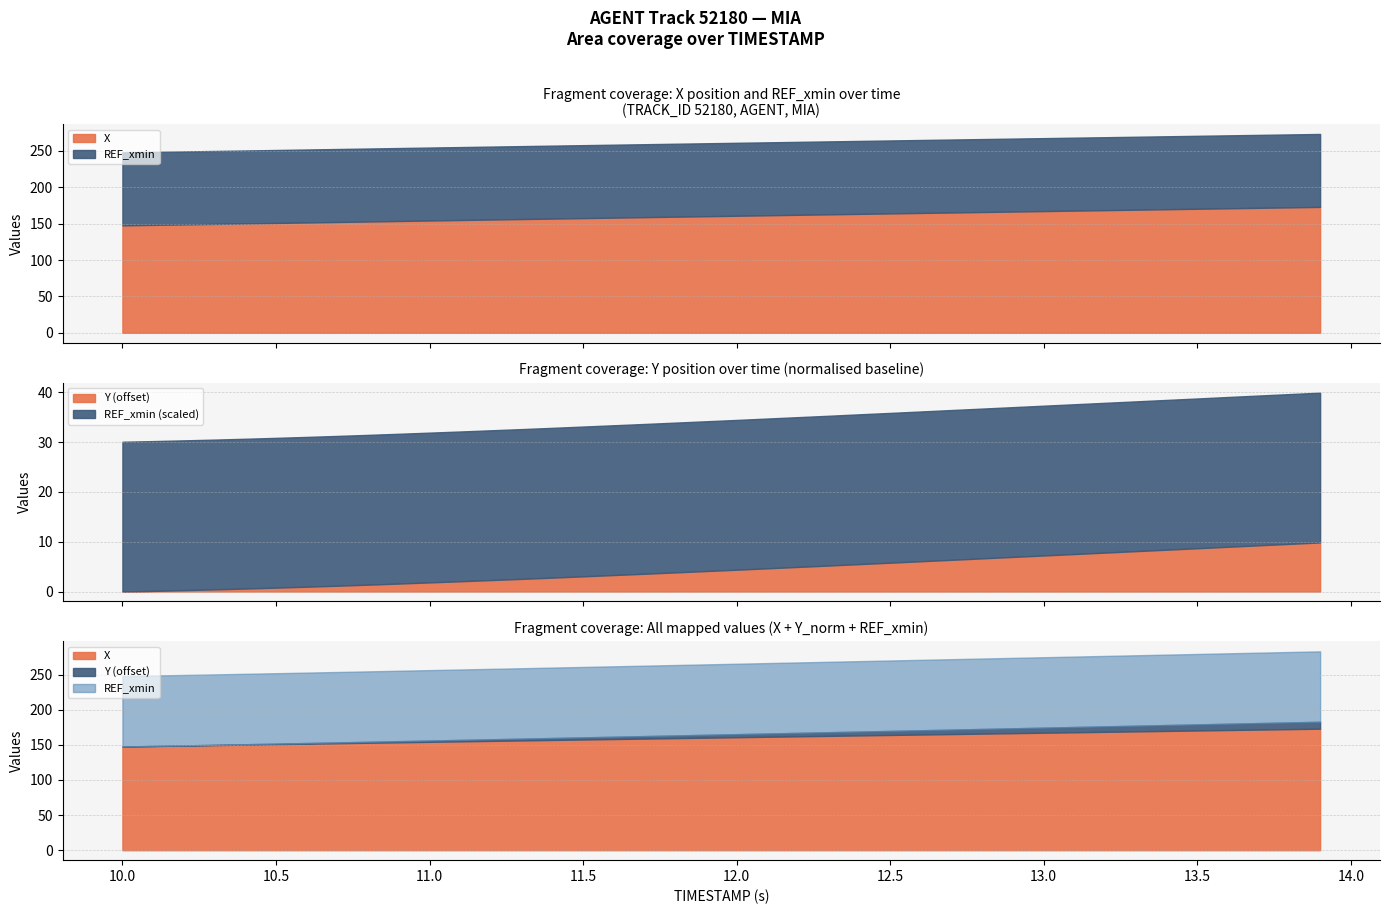

True or false: REF_xmin and AUGMENT_DIRECTION cross at least once.

False